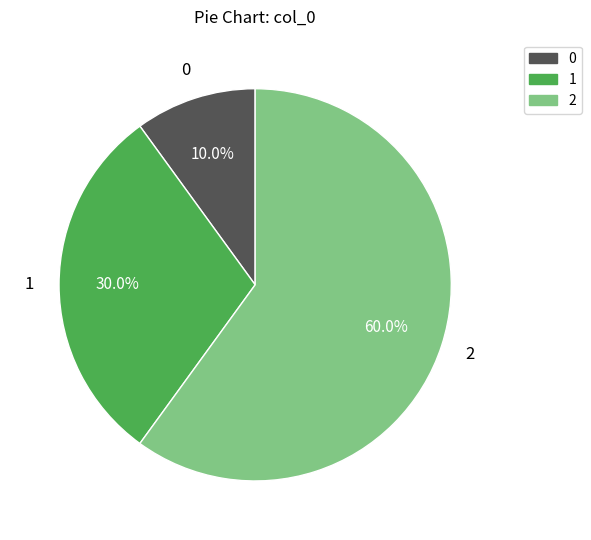

Which category has the biggest portion of the pie?

2